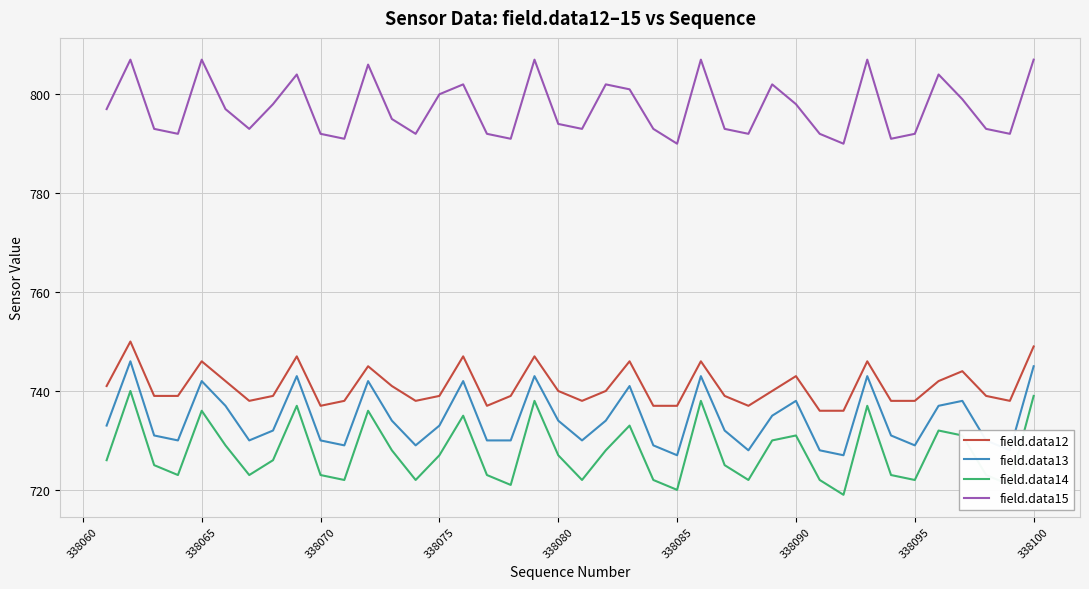

Reading right to left, what are all the values shown in this chart?

field.data12: 749	738	739	744	742	738	738	746	736	736	743	740	737	739	746	737	737	746	740	738	740	747	739	737	747	739	738	741	745	738	737	747	739	738	742	746	739	739	750	741
field.data13: 745	728	730	738	737	729	731	743	727	728	738	735	728	732	743	727	729	741	734	730	734	743	730	730	742	733	729	734	742	729	730	743	732	730	737	742	730	731	746	733
field.data14: 739	721	723	731	732	722	723	737	719	722	731	730	722	725	738	720	722	733	728	722	727	738	721	723	735	727	722	728	736	722	723	737	726	723	729	736	723	725	740	726
field.data15: 807	792	793	799	804	792	791	807	790	792	798	802	792	793	807	790	793	801	802	793	794	807	791	792	802	800	792	795	806	791	792	804	798	793	797	807	792	793	807	797